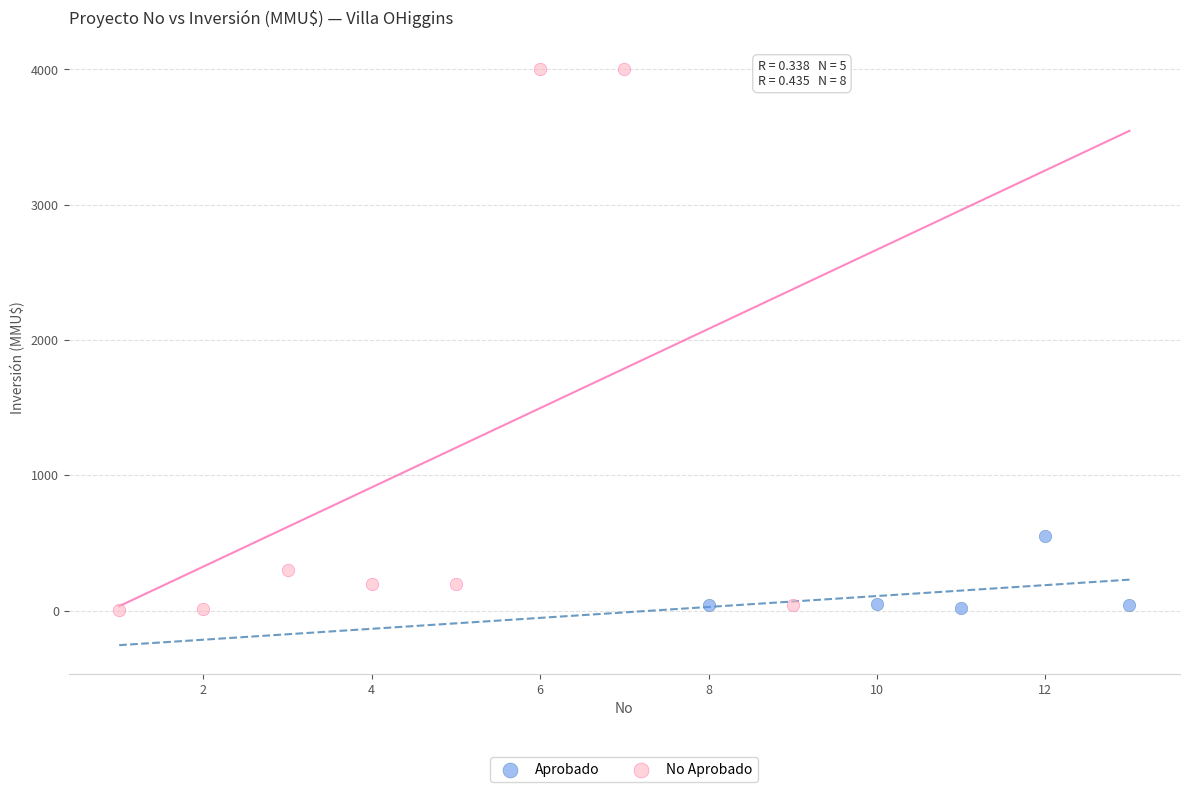

Which series reaches the maximum Y coordinate?

No Aprobado